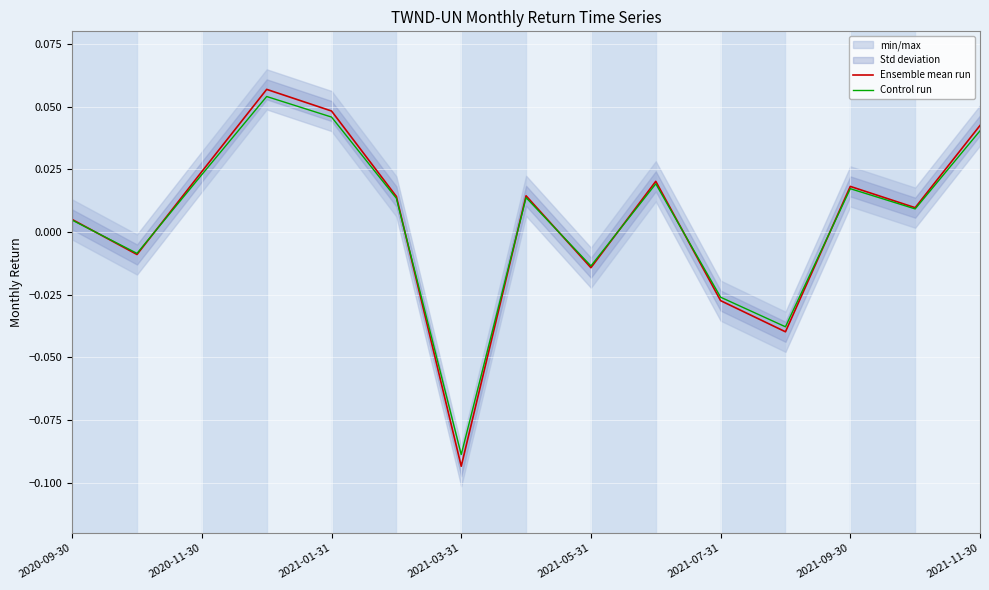

Where does the Ensemble mean run series first go above 0?

2020-09-30